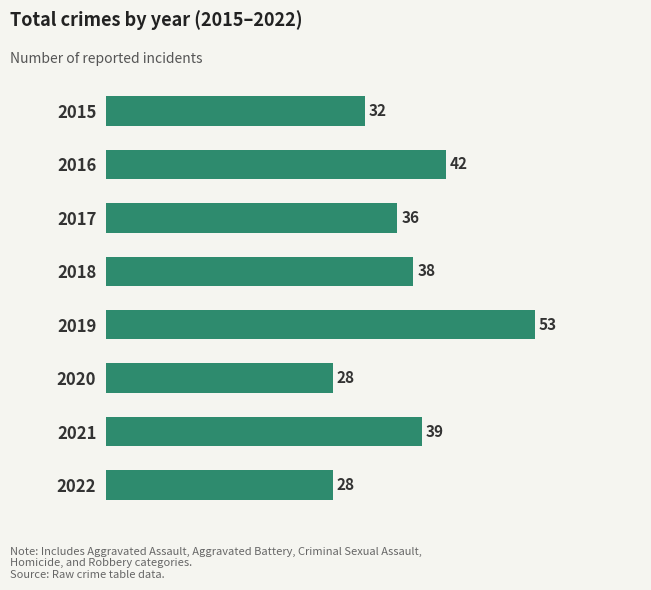

Where is the data nearest to the value 40?

2021